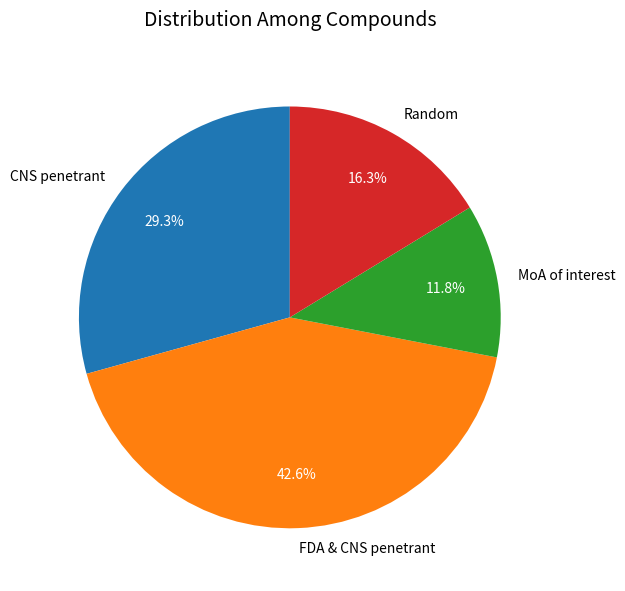

Which category has the smallest portion of the pie?

MoA of interest